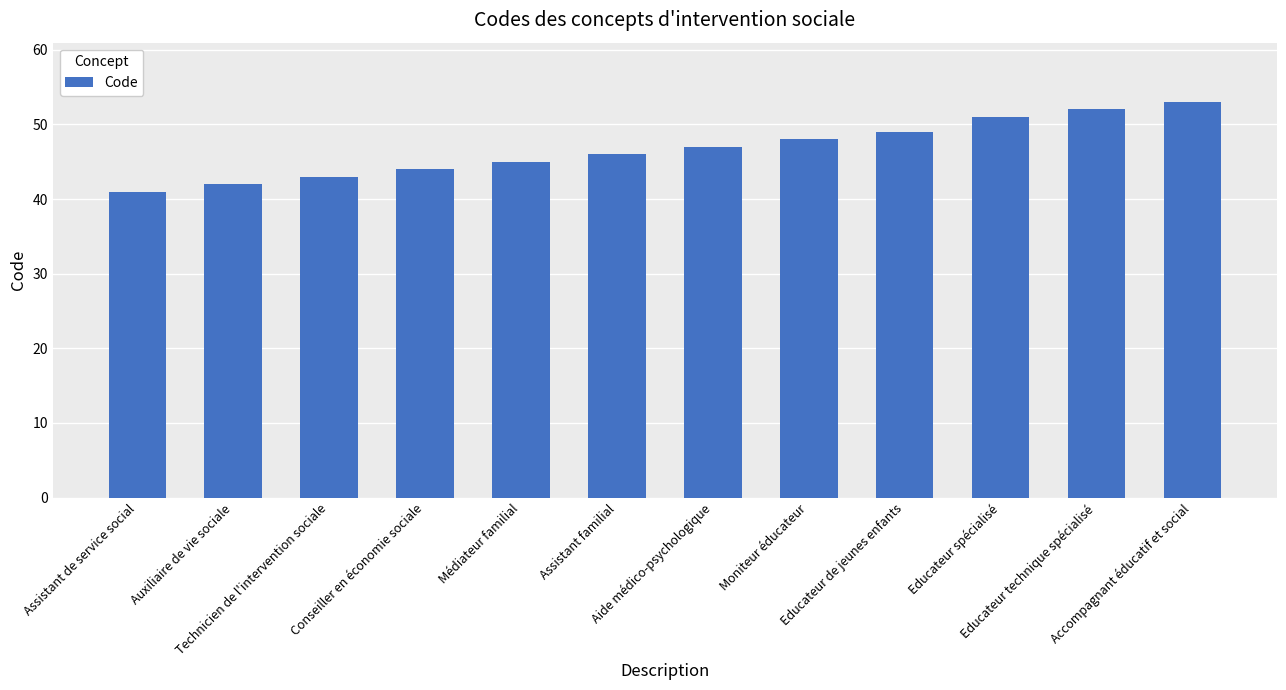

Reading left to right, list all the values displayed in this chart.

Assistant de service social=41	Auxiliaire de vie sociale=42	Technicien de l'intervention sociale=43	Conseiller en économie sociale=44	Médiateur familial=45	Assistant familial=46	Aide médico-psychologique=47	Moniteur éducateur=48	Educateur de jeunes enfants=49	Educateur spécialisé=51	Educateur technique spécialisé=52	Accompagnant éducatif et social=53